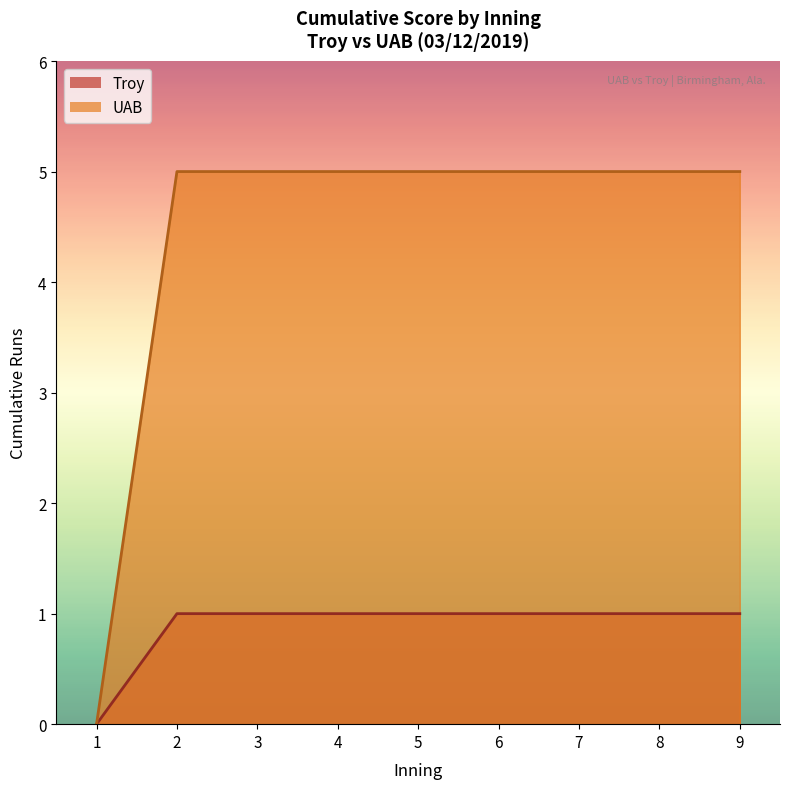

Does the chart have visible grid lines?

No